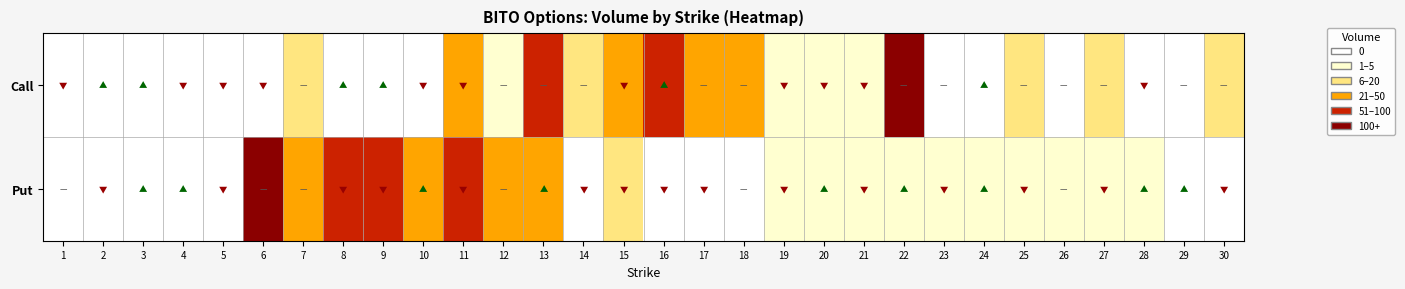

Reading left to right, extract all data points from this chart.

Call: 1=0	2=0	3=0	4=0	5=0	6=0	7=2	8=0	9=0	10=0	11=3	12=1	13=4	14=2	15=3	16=4	17=3	18=3	19=1	20=1	21=1	22=5	23=0	24=0	25=2	26=0	27=2	28=0	29=0	30=2
Put: 1=0	2=0	3=0	4=0	5=0	6=5	7=3	8=4	9=4	10=3	11=4	12=3	13=3	14=0	15=2	16=0	17=0	18=0	19=1	20=1	21=1	22=1	23=1	24=1	25=1	26=1	27=1	28=1	29=0	30=0